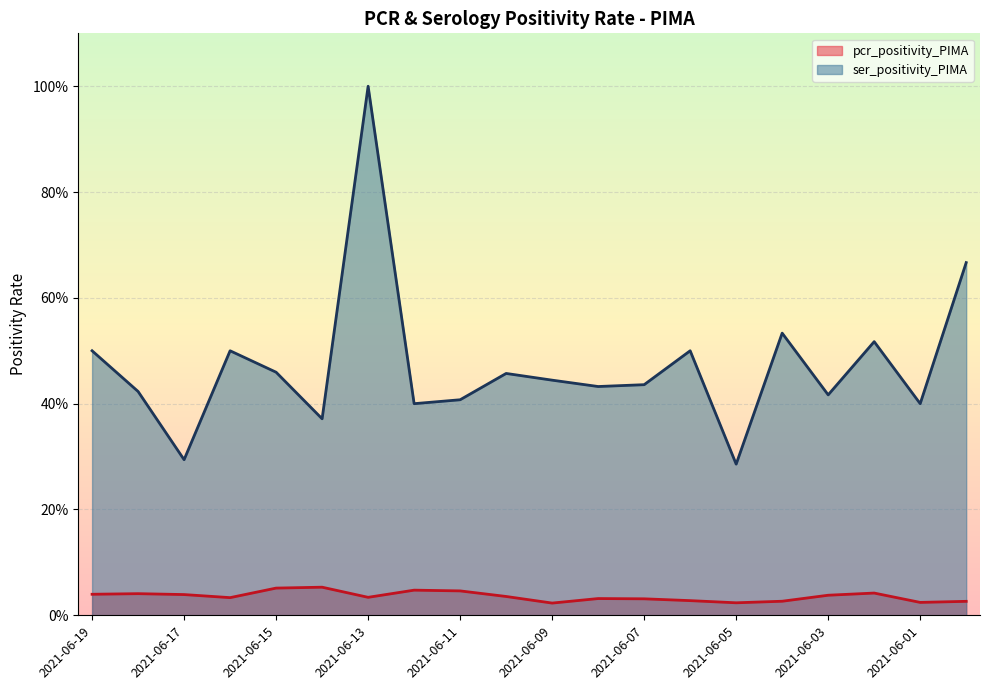

What is the maximum value for pcr_positivity_PIMA?

0.1